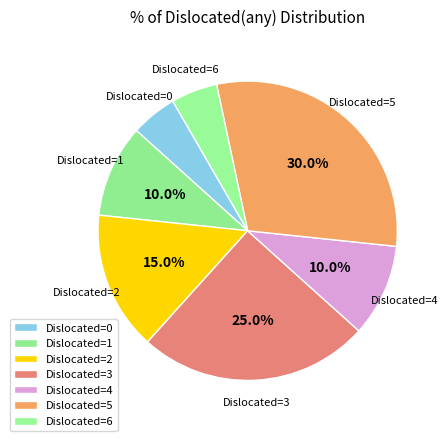

How many slices are in this pie chart?

7